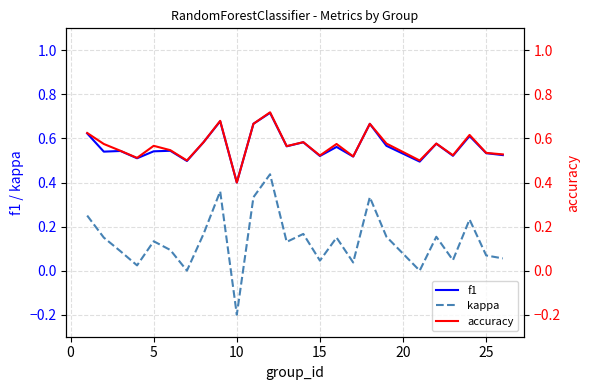

True or false: accuracy and f1 intersect in this chart.

False